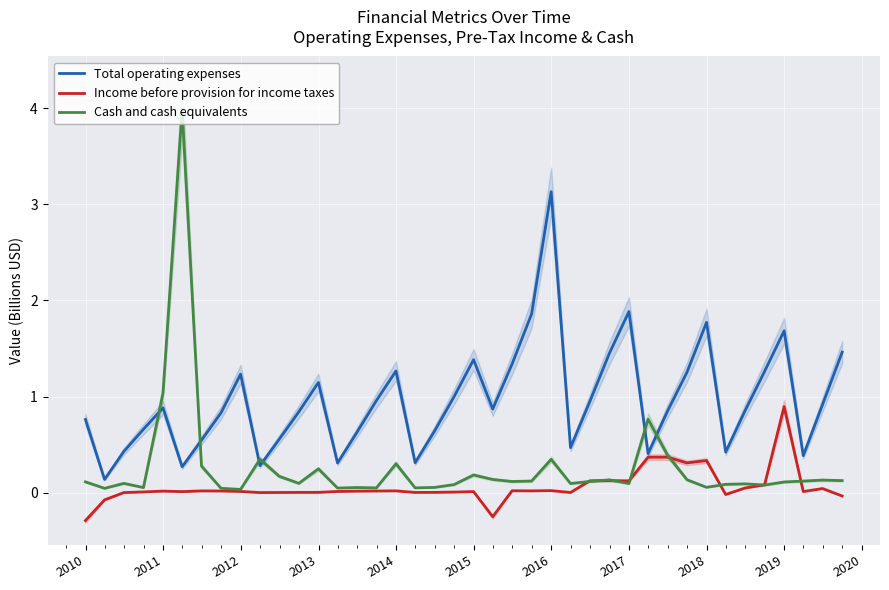

What is the minimum value for Income before provision for income taxes?

-0.3